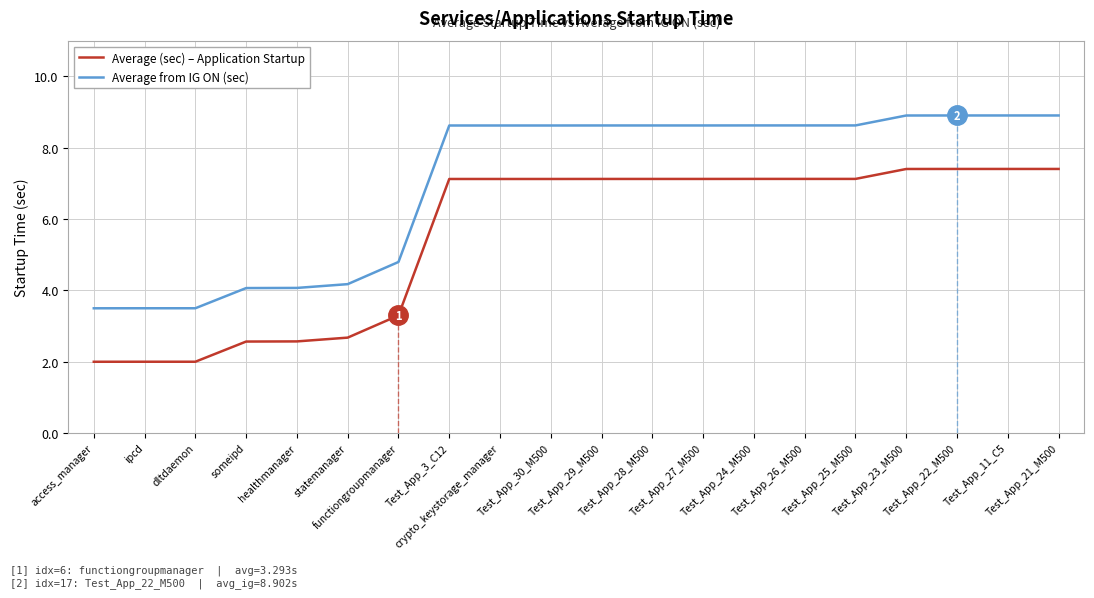

What is the sum of all Average from IG ON (sec) values?

140.8